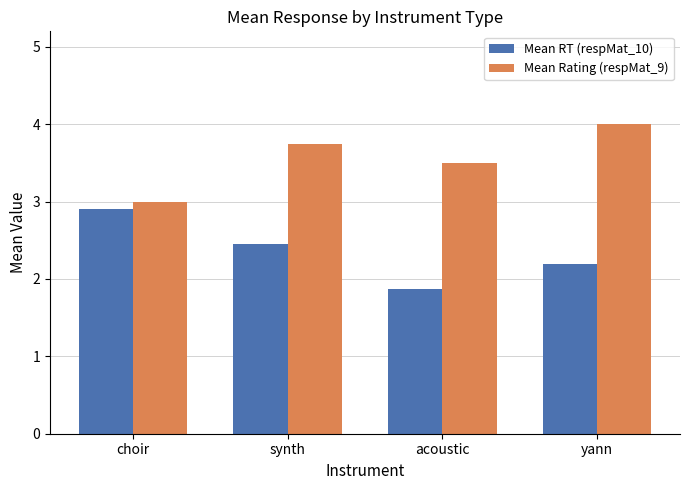

How many values in the Mean RT (respMat_10) series are below 2?

1